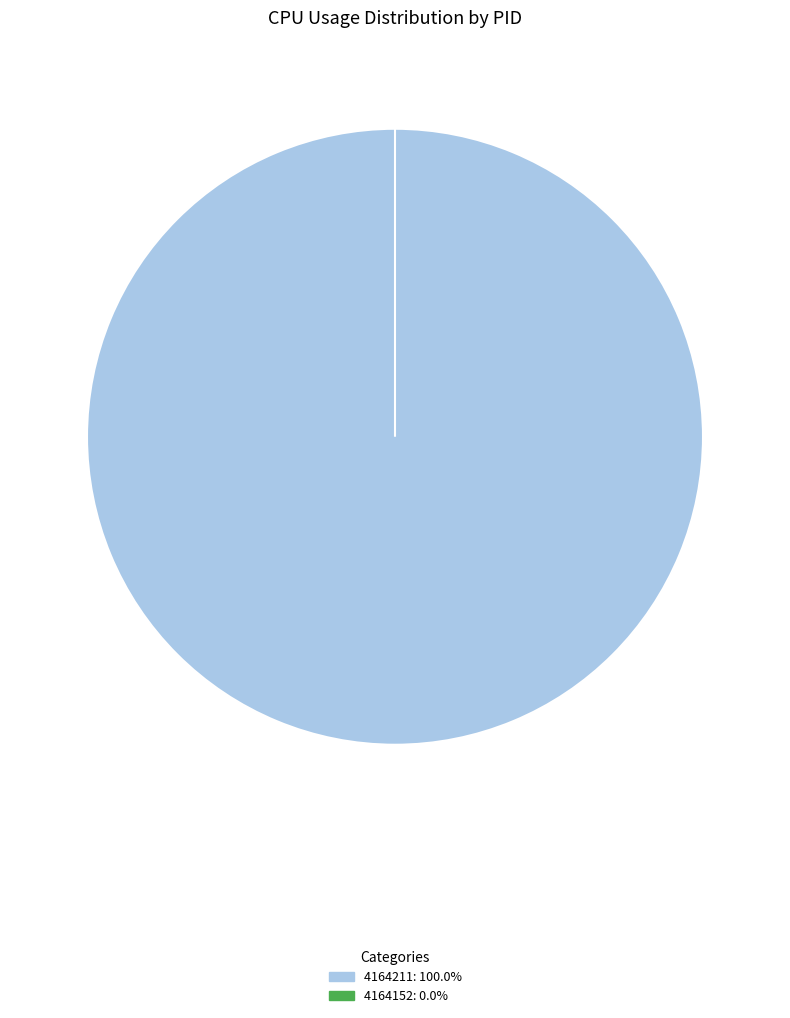

How many segments does this pie chart have?

2